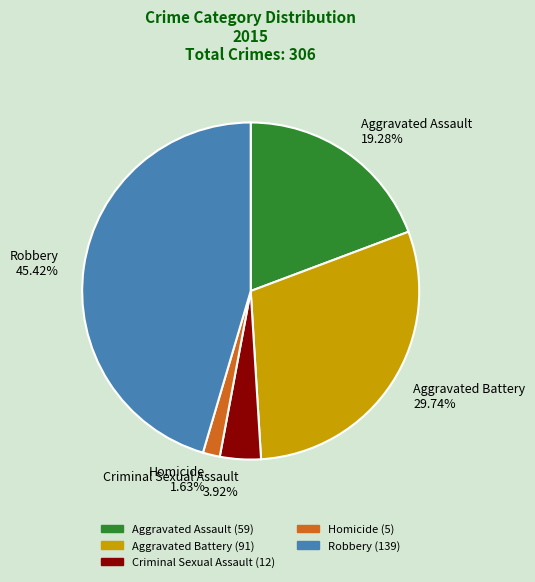

Does Aggravated Assault account for over 50% of the chart?

No